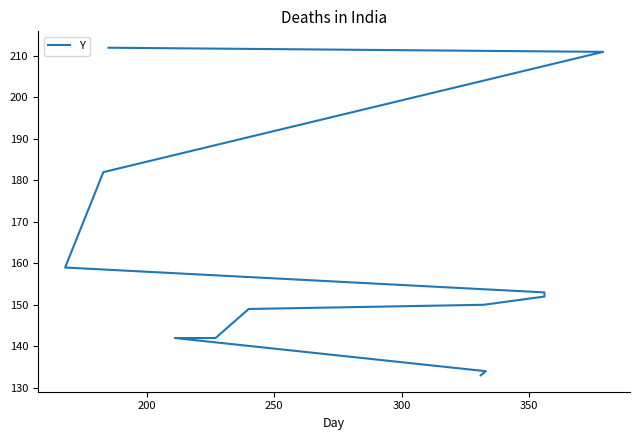

How many series are shown in this chart?

1